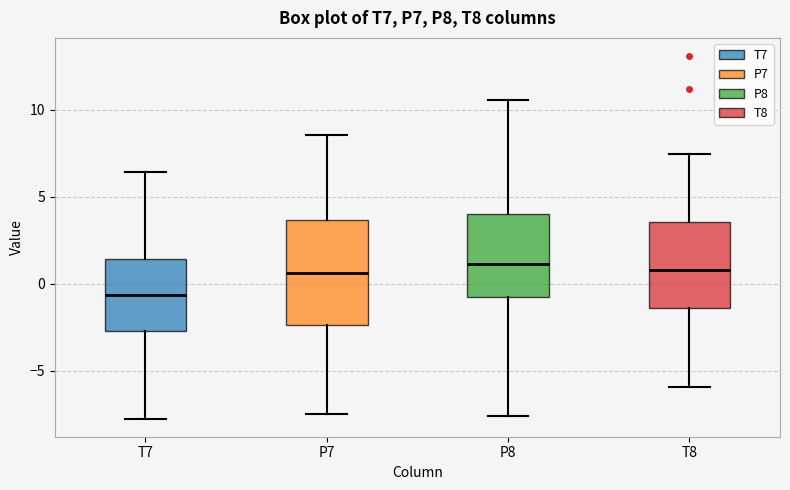

Where does the lower whisker of the box for P7 end on the y-axis? The values are not printed on the chart, so give them approximately, as read against the axis.

-7.5